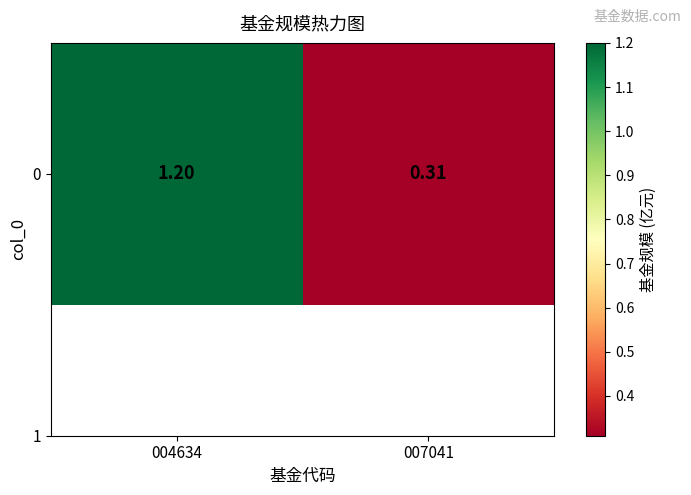

What is the ratio of the value at 007041 to the value at 004634?

0.3